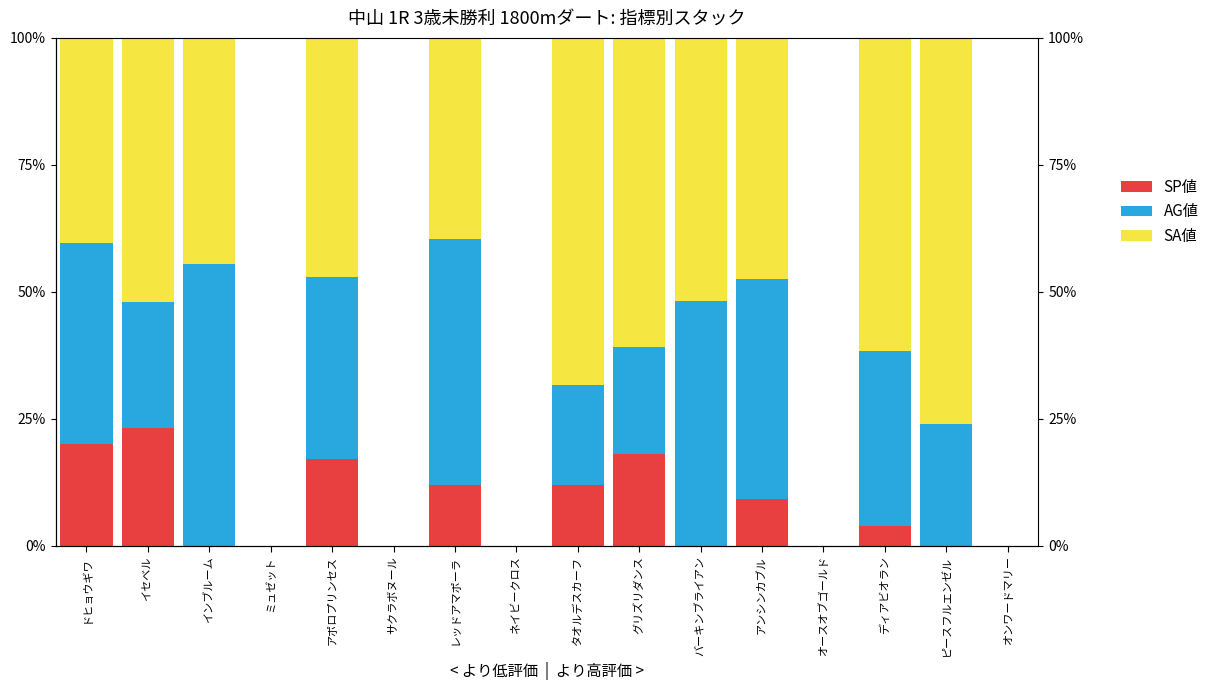

At バーキンブライアン, list the series in order from smallest to largest.

SP値, AG値, SA値